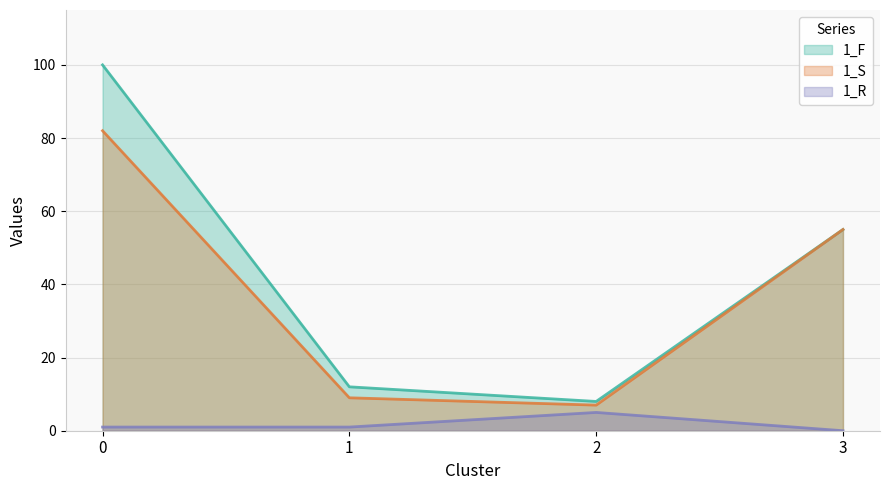

How many series are shown in this chart?

3